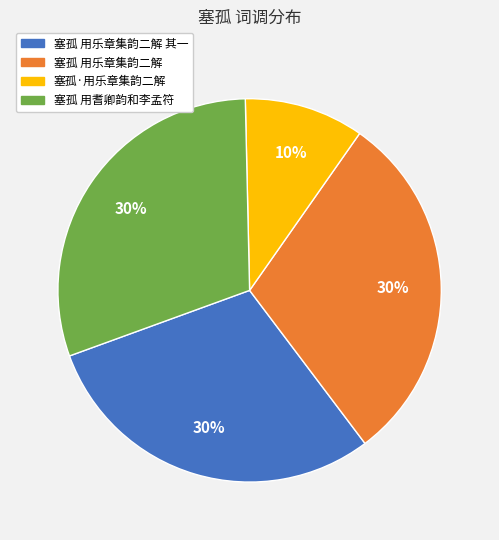

To the nearest percent, what is the difference between the largest and smallest slice percentages?

20%